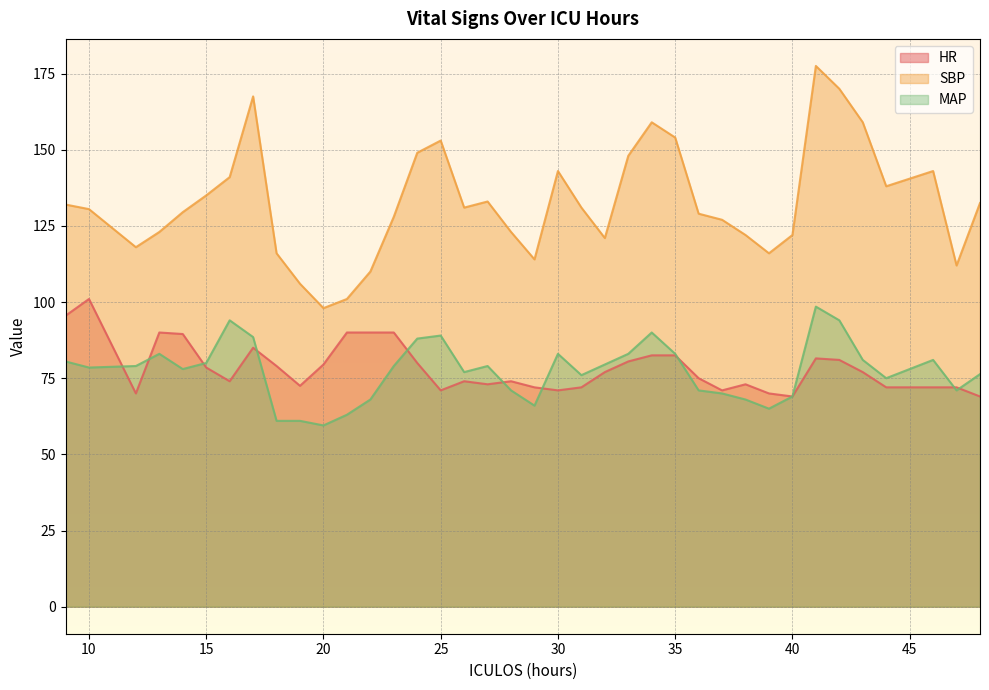

Reading left to right, extract all data points from this chart.

HR: 9=95.5	10=101.0	12=70.0	13=90.0	14=89.5	15=78.5	16=74.0	17=85.0	18=79.0	19=72.5	20=79.5	21=90.0	22=90.0	23=90.0	24=80.0	25=71.0	26=74.0	27=73.0	28=74.0	29=72.0	30=71.0	31=72.0	32=77.0	33=80.5	34=82.5	35=82.5	36=75.0	37=71.0	38=73.0	39=70.0	40=69.0	41=81.5	42=81.0	43=77.0	44=72.0	46=72.0	47=72.0	48=69.0
SBP: 9=132.0	10=130.5	12=118.0	13=123.0	14=129.5	15=135.0	16=141.0	17=167.5	18=116.0	19=106.0	20=98.0	21=101.0	22=110.0	23=128.0	24=149.0	25=153.0	26=131.0	27=133.0	28=123.0	29=114.0	30=143.0	31=131.0	32=121.0	33=148.0	34=159.0	35=154.0	36=129.0	37=127.0	38=122.0	39=116.0	40=122.0	41=177.5	42=170.0	43=159.0	44=138.0	46=143.0	47=112.0	48=132.5
MAP: 9=80.5	10=78.5	12=79.0	13=83.0	14=78.0	15=80.0	16=94.0	17=88.5	18=61.0	19=61.0	20=59.5	21=63.0	22=68.0	23=79.0	24=88.0	25=89.0	26=77.0	27=79.0	28=71.0	29=66.0	30=83.0	31=76.0	32=79.5	33=83.0	34=90.0	35=83.0	36=71.0	37=70.0	38=68.0	39=65.0	40=69.0	41=98.5	42=94.0	43=81.0	44=75.0	46=81.0	47=71.0	48=76.3